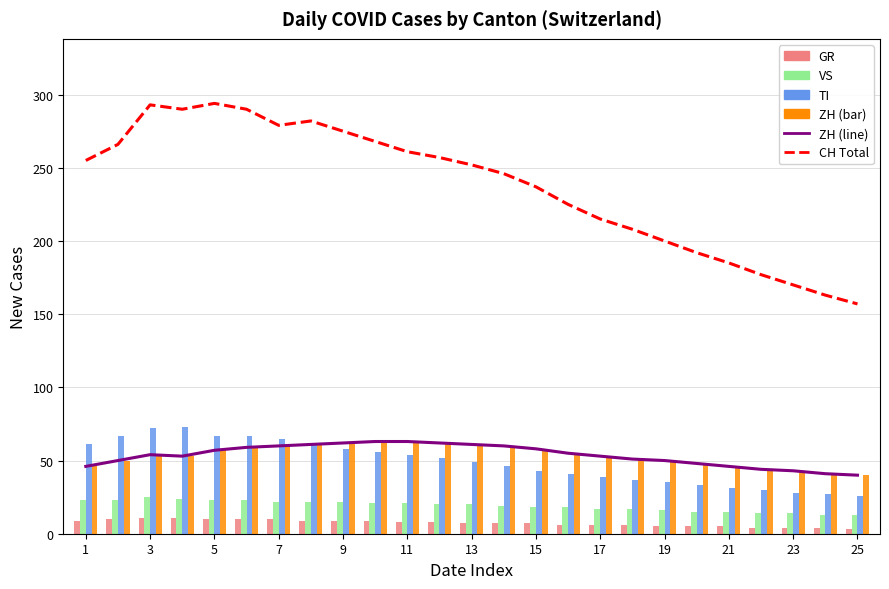

Reading left to right, what are all the values shown in this chart?

ZH: 46	50	54	53	57	59	60	61	62	63	63	62	61	60	58	55	53	51	50	48	46	44	43	41	40
CH (Total): 255	266	293	290	294	290	279	282	275	268	261	257	252	246	237	225	215	208	200	192	185	177	170	163	157
GR: 9	10	11	11	10	10	10	9	9	9	8	8	7	7	7	6	6	6	5	5	5	4	4	4	3
VS: 23	23	25	24	23	23	22	22	22	21	21	20	20	19	18	18	17	17	16	15	15	14	14	13	13
TI: 61	67	72	73	67	67	65	61	58	56	54	52	49	46	43	41	39	37	35	33	31	30	28	27	26